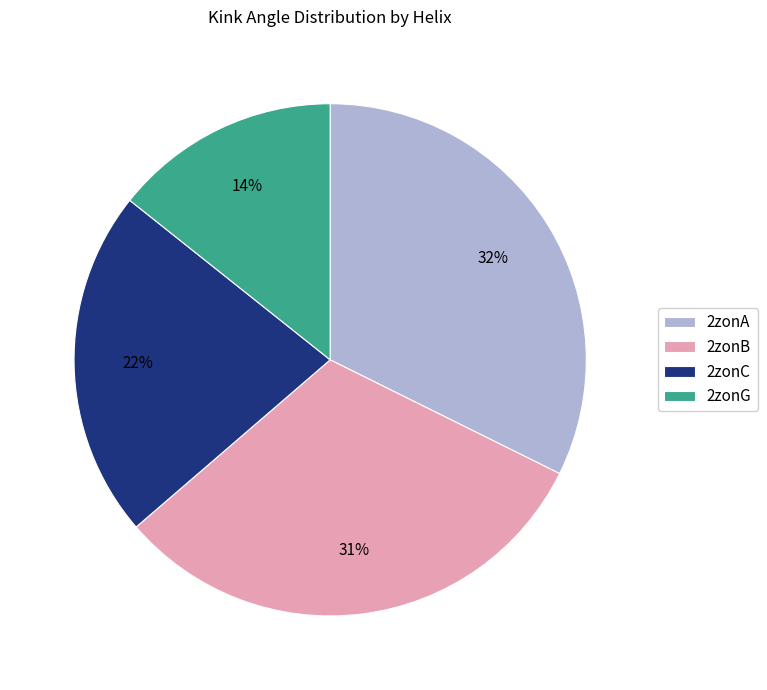

To the nearest percent, what portion does 2zonB represent?

31%